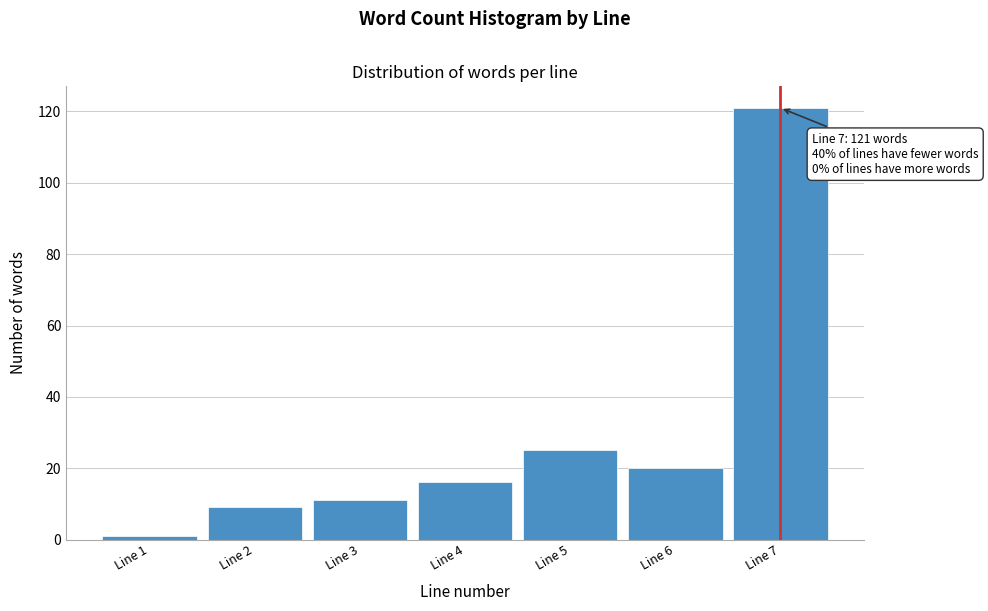

Reading left to right, what are all the values shown in this chart?

1	9	11	16	25	20	121